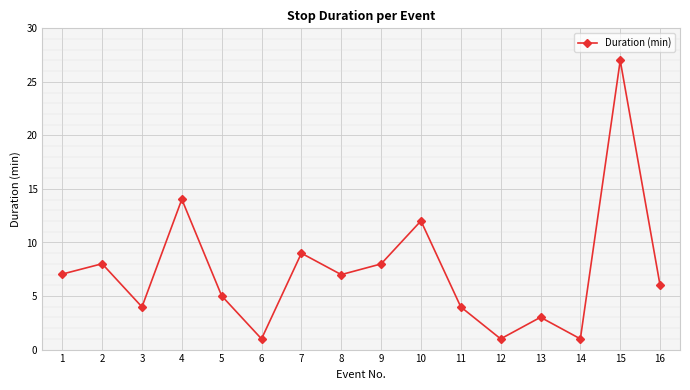

What is the value of the 8th point from the left?

7.0